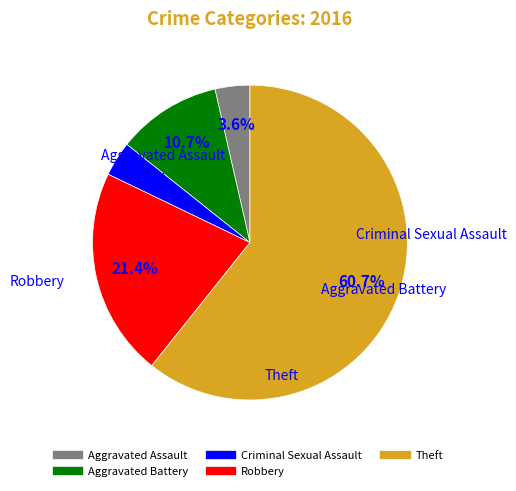

True or false: Aggravated Assault accounts for 4% of the total.

True